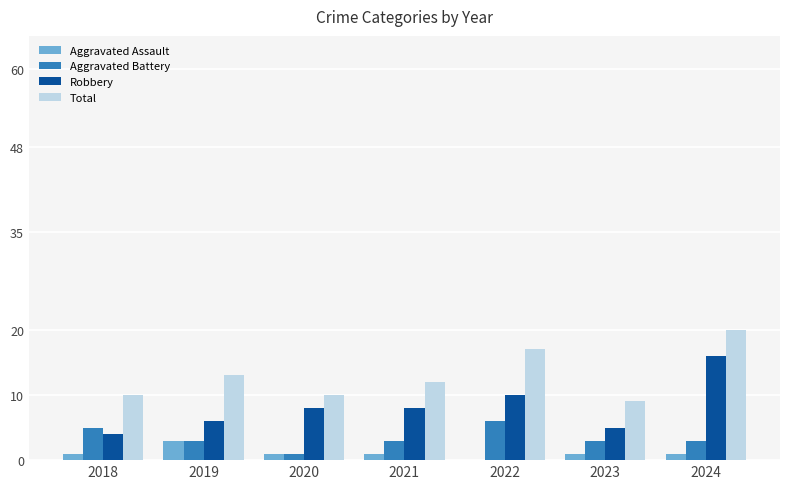

What is the total value across all series at 2019?

25